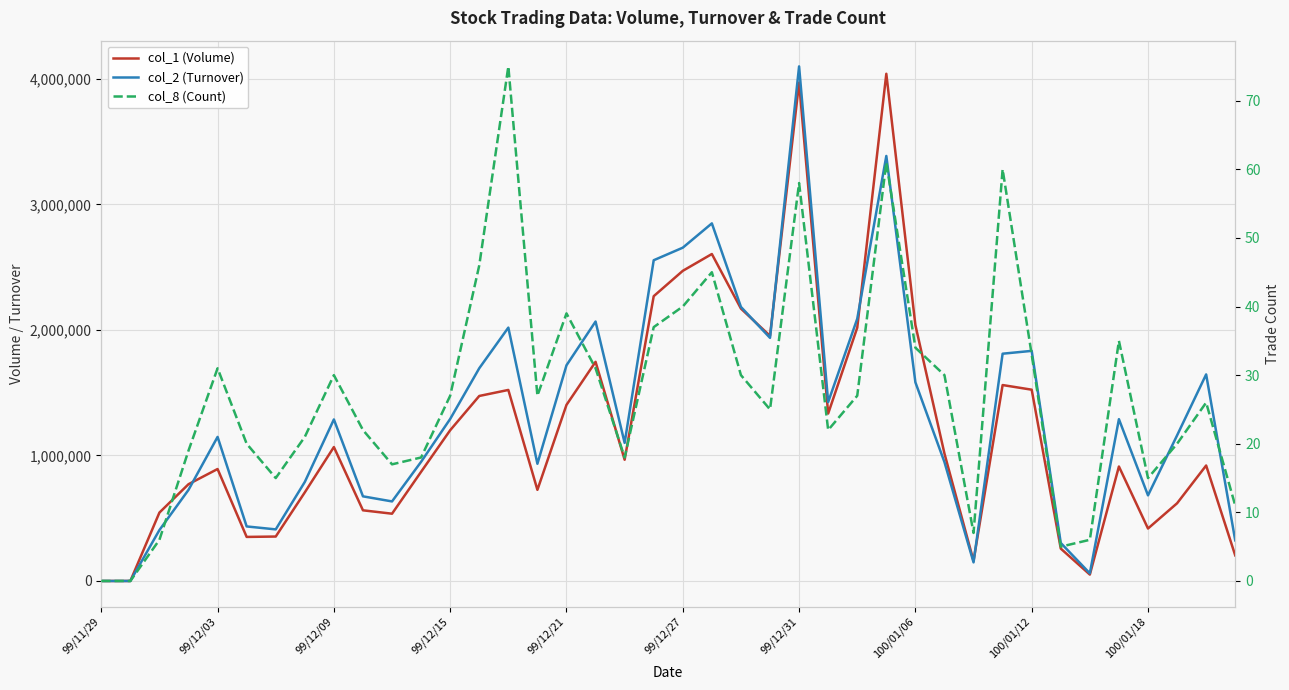

Rank the series at 100/01/18 from lowest to highest value.

col_8 (Count), col_1 (Volume), col_2 (Turnover)